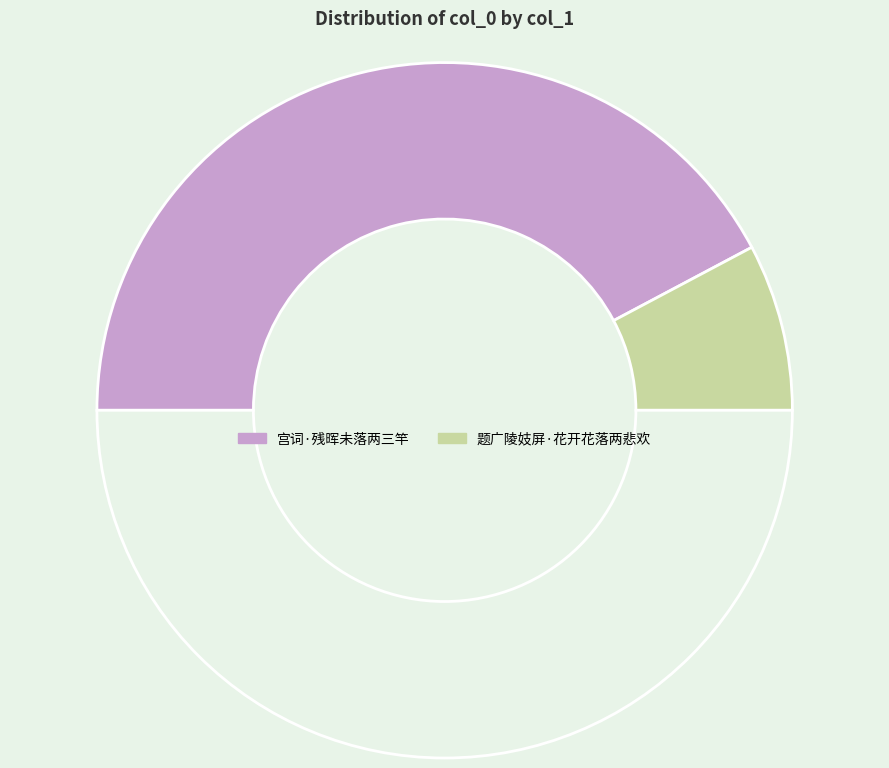

How many slices are in this pie chart?

3